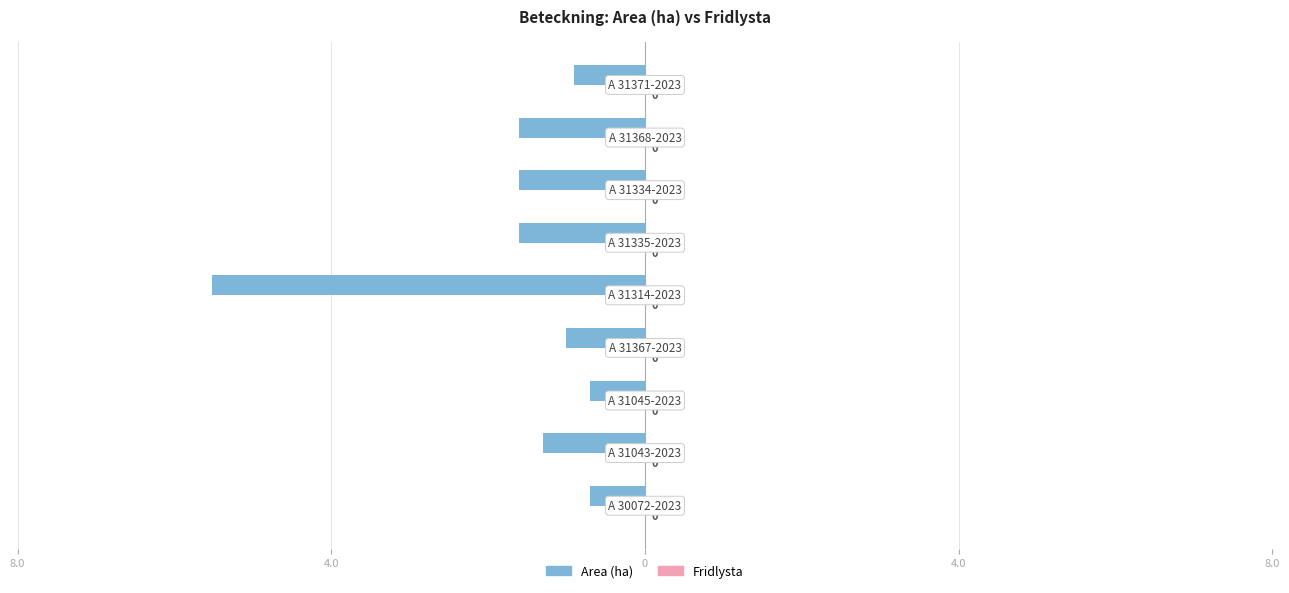

Are the bars horizontal?

Yes